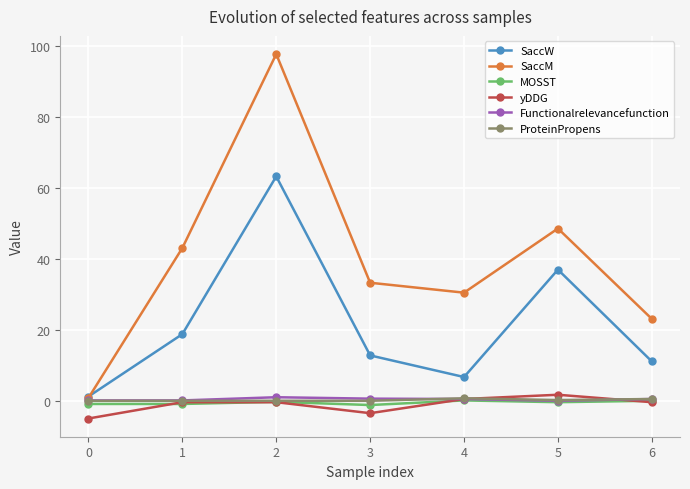

How many values in the SaccM series exceed 33?

4